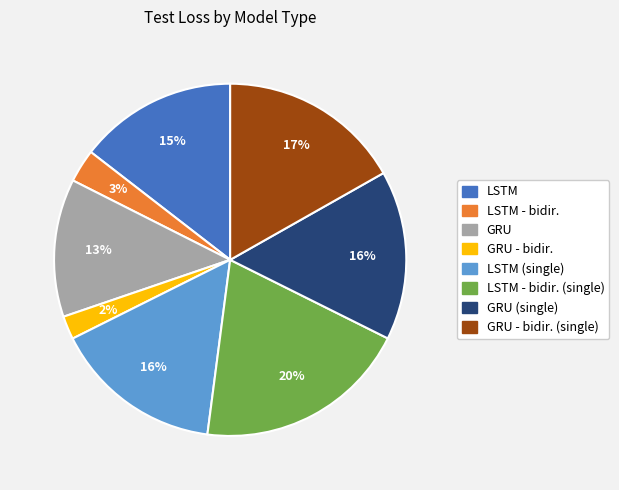

Does any single category account for the majority?

No